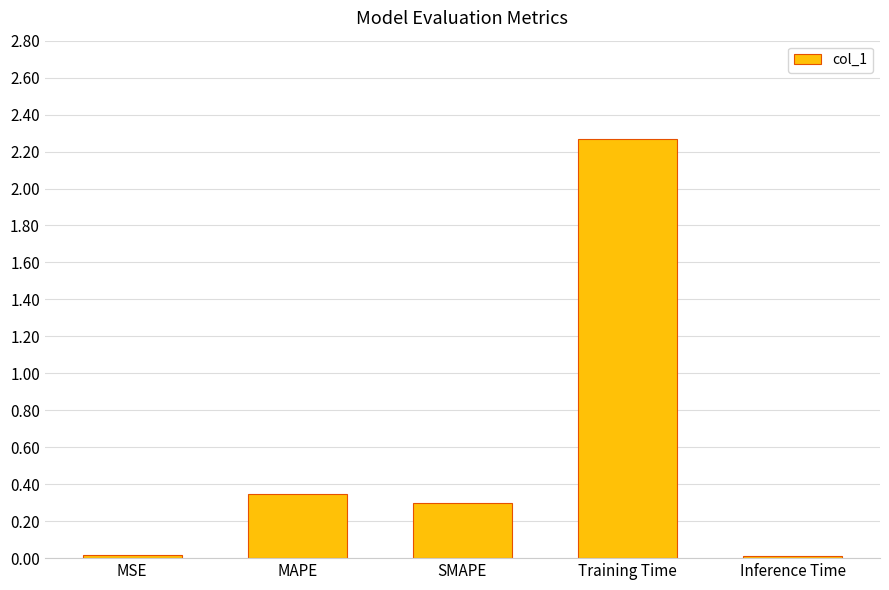

The chart shows a value of 0.5 at SMAPE. True or false?

False